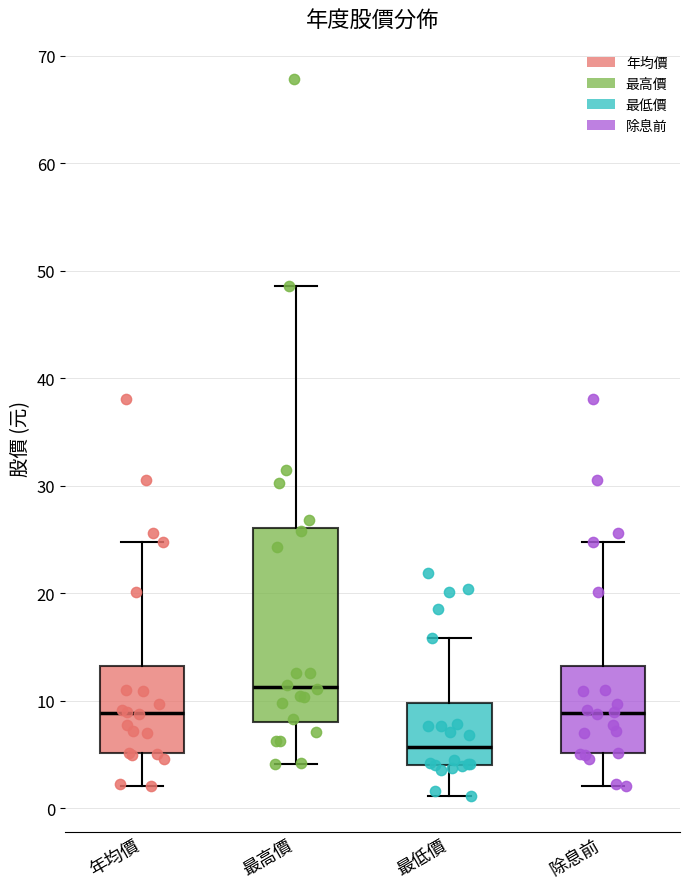

Reading left to right, read every box against the y-axis: the position of its median line, the range the box covers, and the ends of its whiskers. The values are not printed on the chart, so give them approximately, as read against the axis.

年均價: median 9, box 5 to 13, whiskers 2 to 25
最高價: median 11, box 8 to 26, whiskers 4 to 49
最低價: median 6, box 4 to 10, whiskers 1 to 16
除息前: median 9, box 5 to 13, whiskers 2 to 25